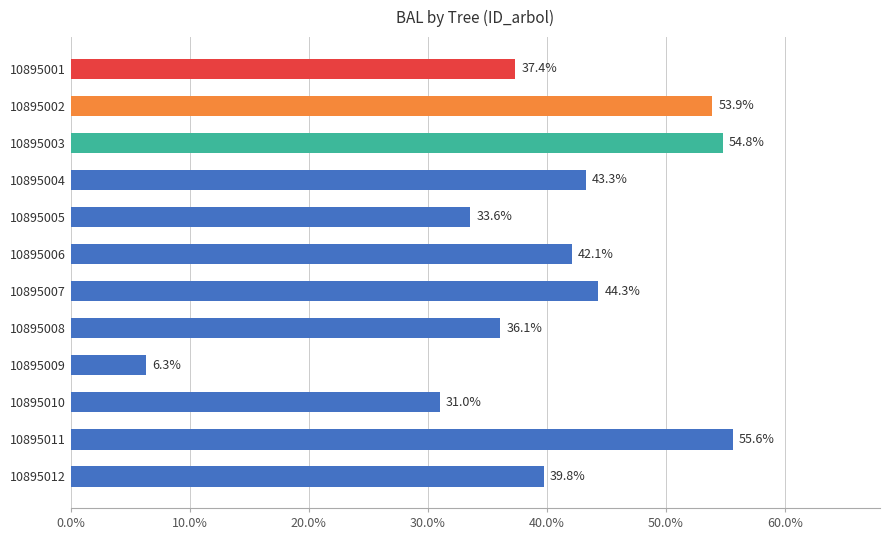

What is the average value?

39.9